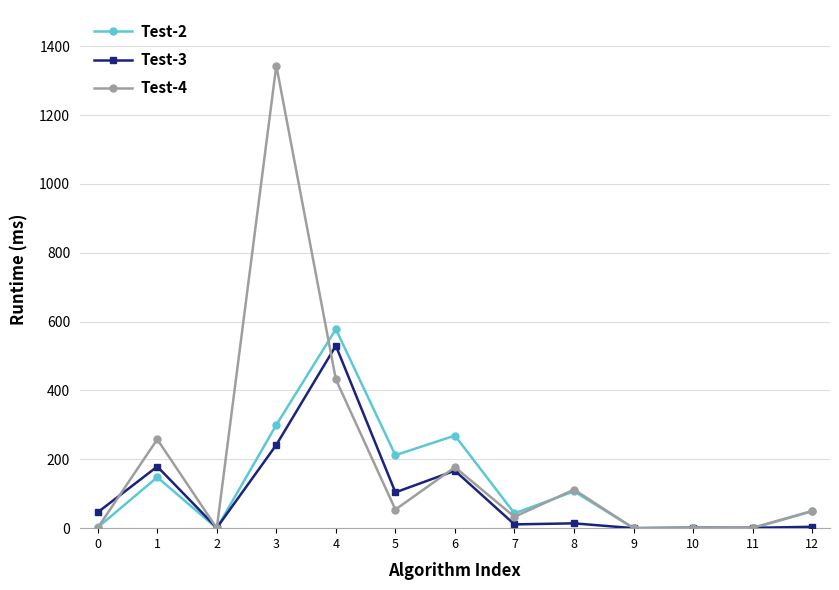

Rank the series by their maximum value, from lowest to highest.

Test-3, Test-2, Test-4